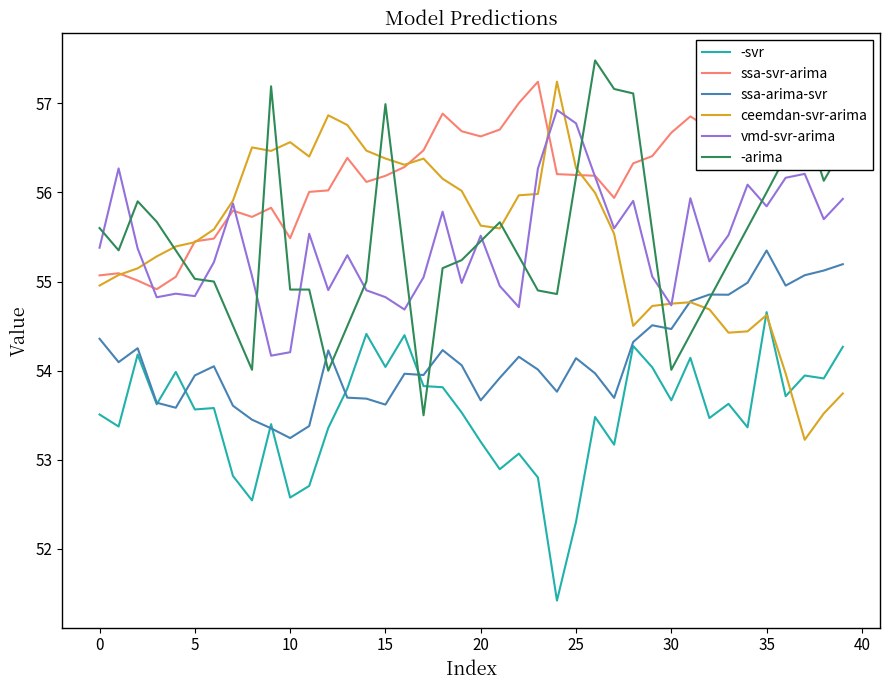

Does the chart display data point markers on the line(s)?

No